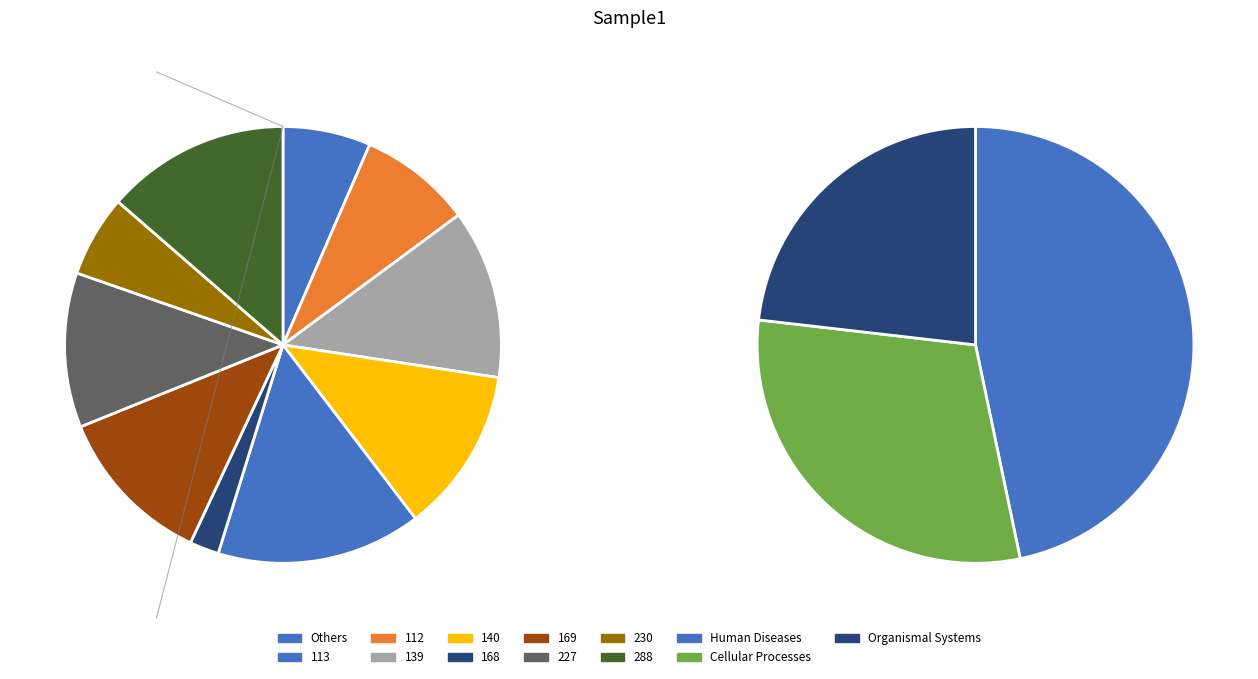

To the nearest percent, what is the difference between the 227 and 139 slice percentages?

1%